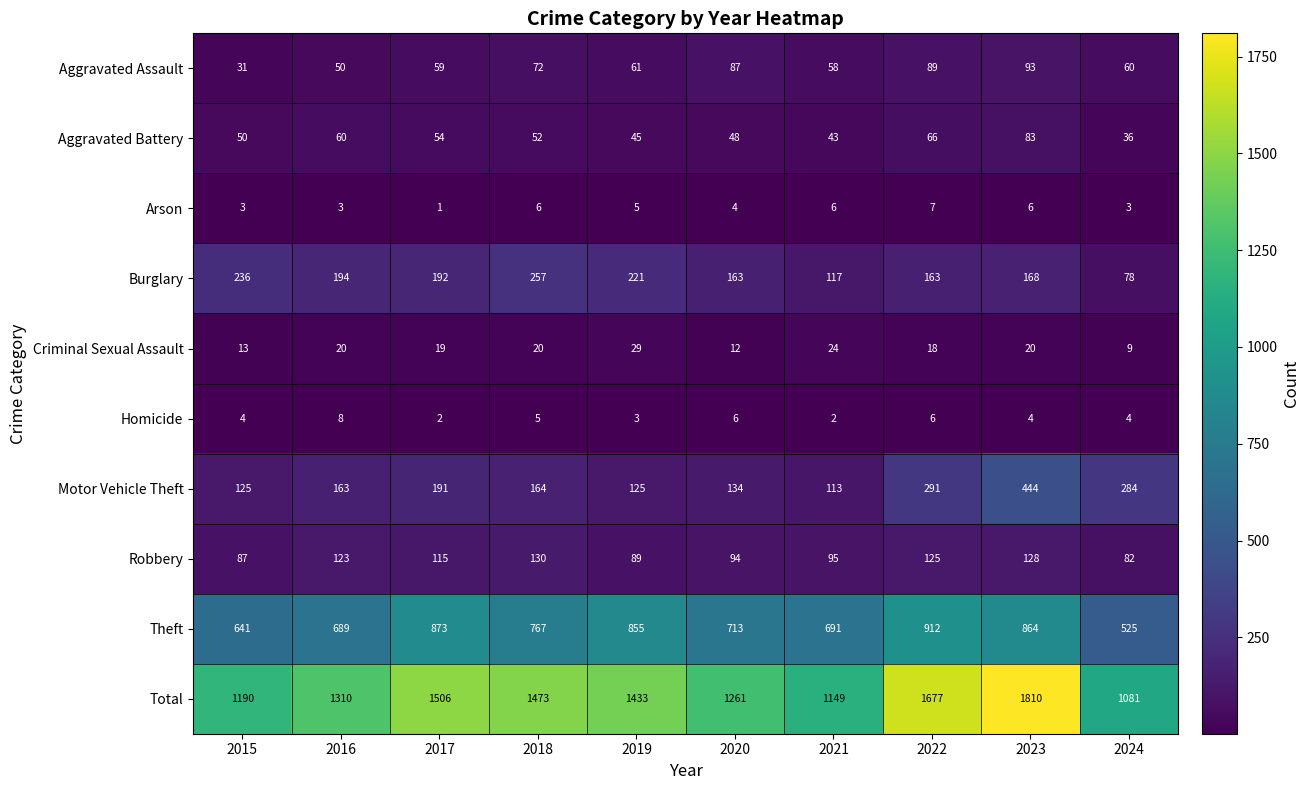

What is the difference between the maximum and second lowest values in the Motor Vehicle Theft series?

319